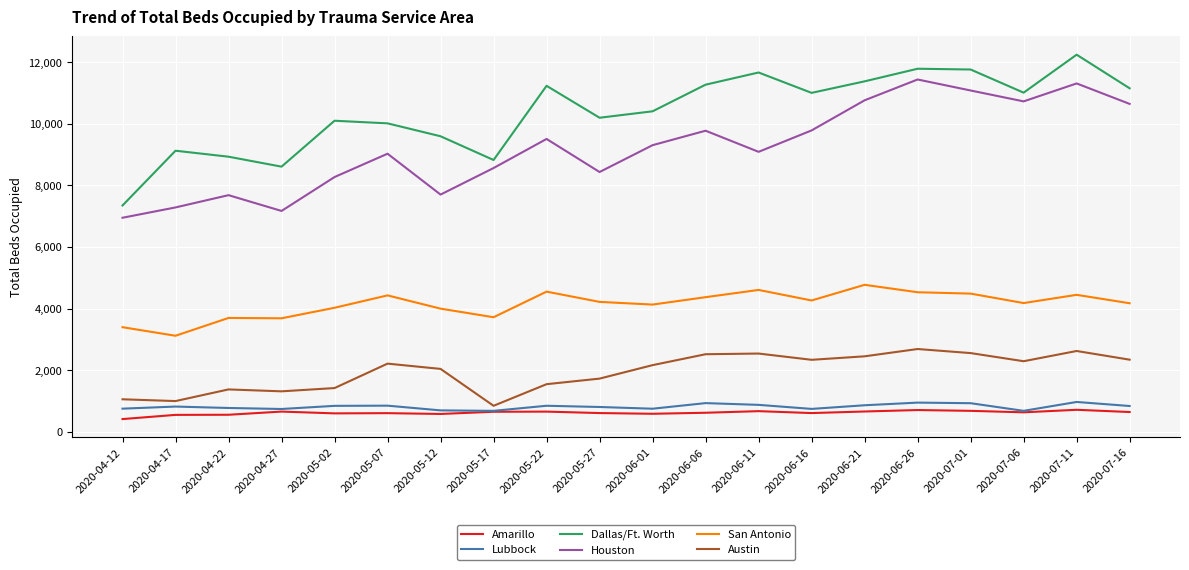

True or false: Amarillo and San Antonio intersect in this chart.

False